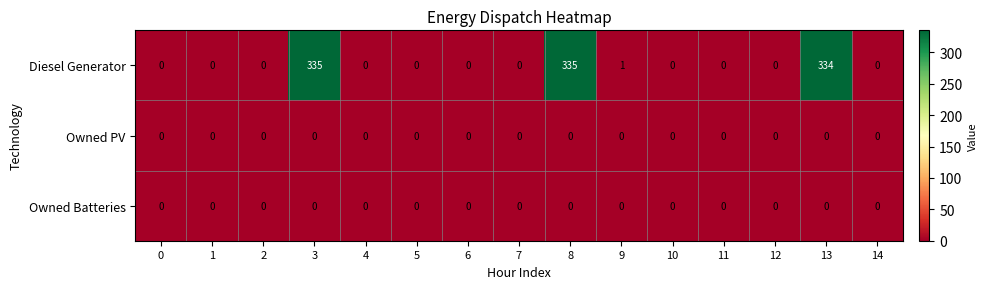

True or false: Diesel Generator has a value of 214 at 8.

False